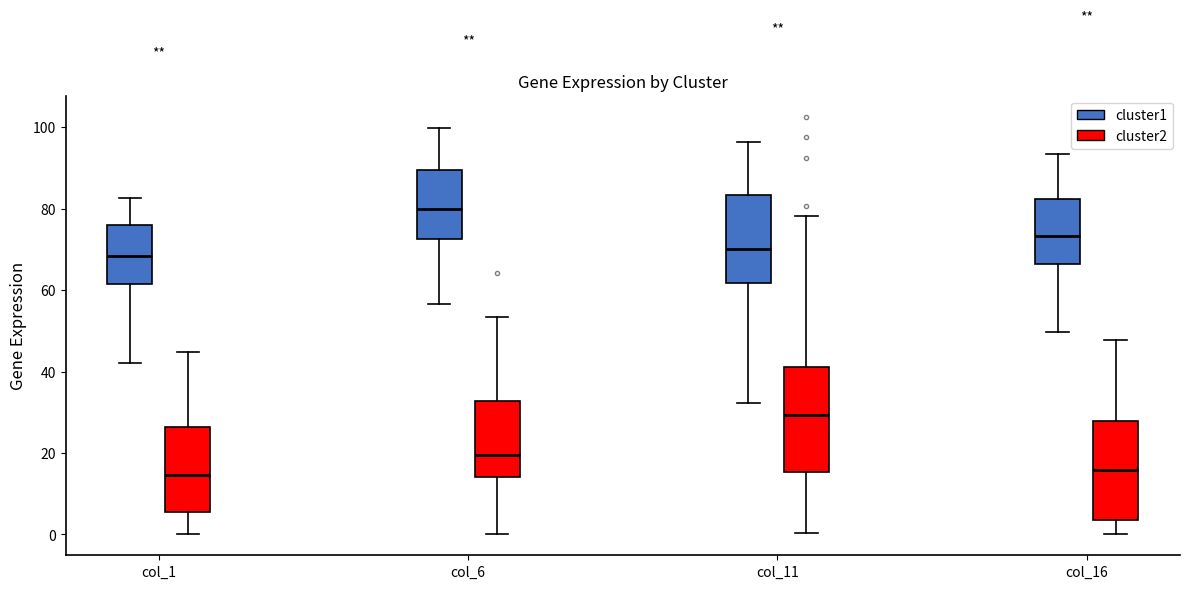

Where does the upper whisker of the box for col_11 (cluster2) end on the y-axis? The values are not printed on the chart, so give them approximately, as read against the axis.

78